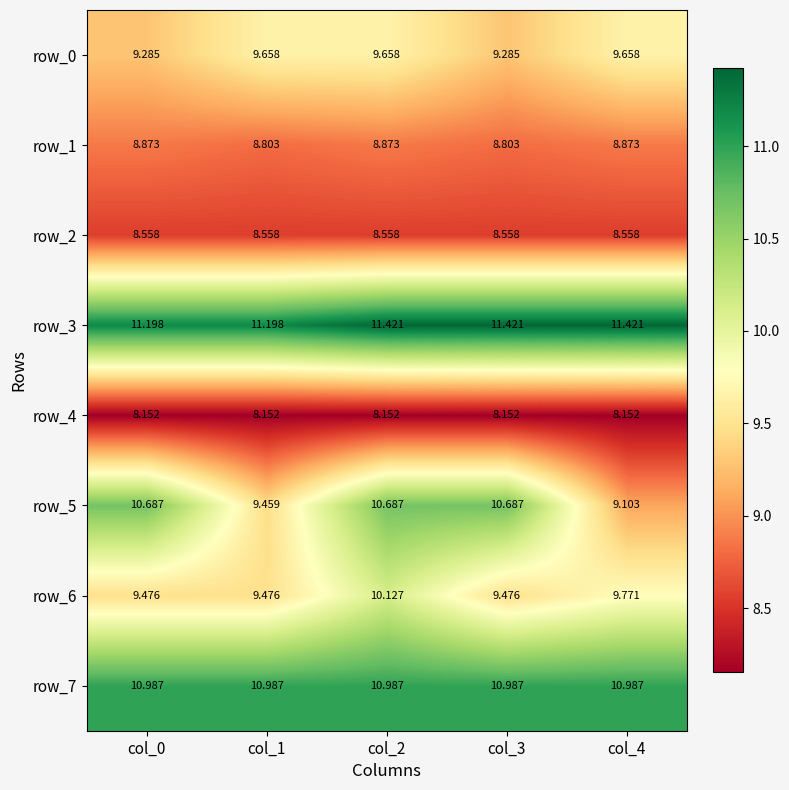

The row_1 series shows 5.1 at col_3. True or false?

False